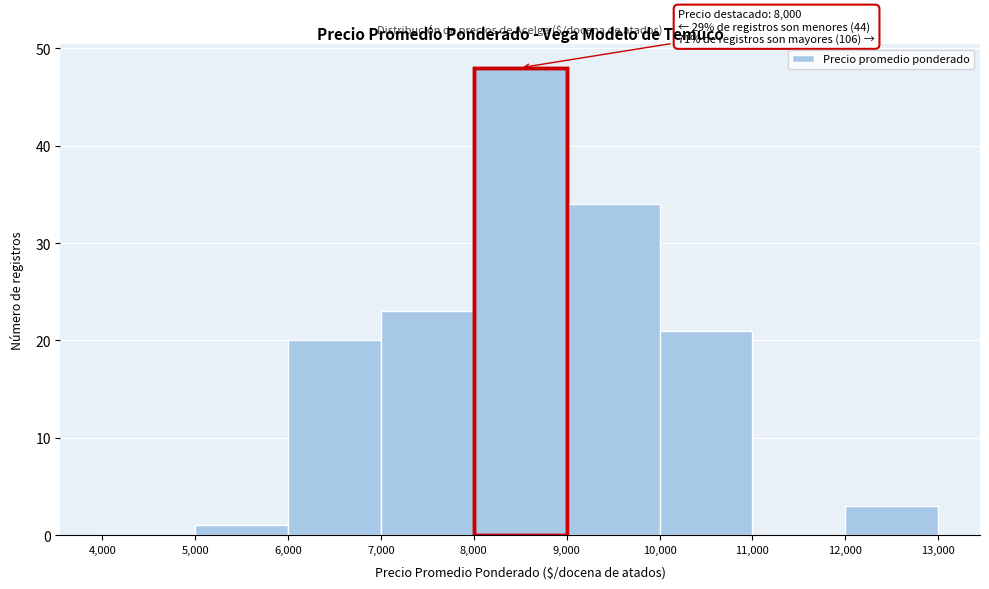

Which range on the x-axis has the tallest bar?

8,000 to 9,000